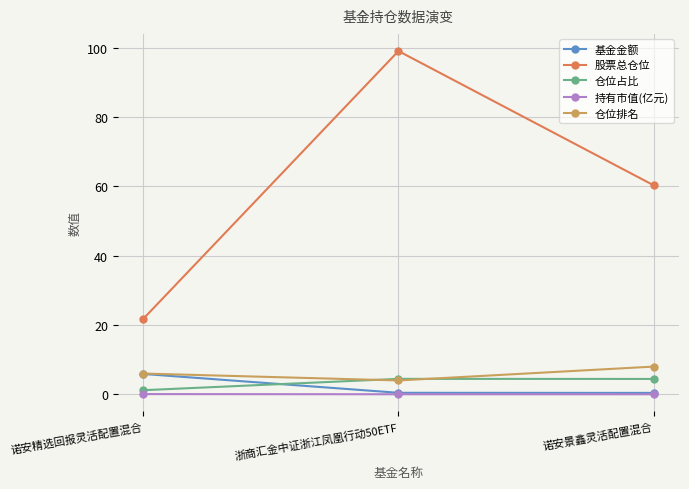

What is the label of the 1st point from the right?

诺安景鑫灵活配置混合